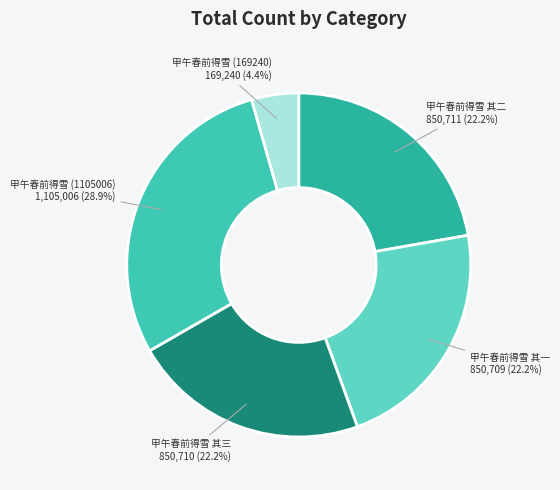

Is there a majority slice in this chart?

No